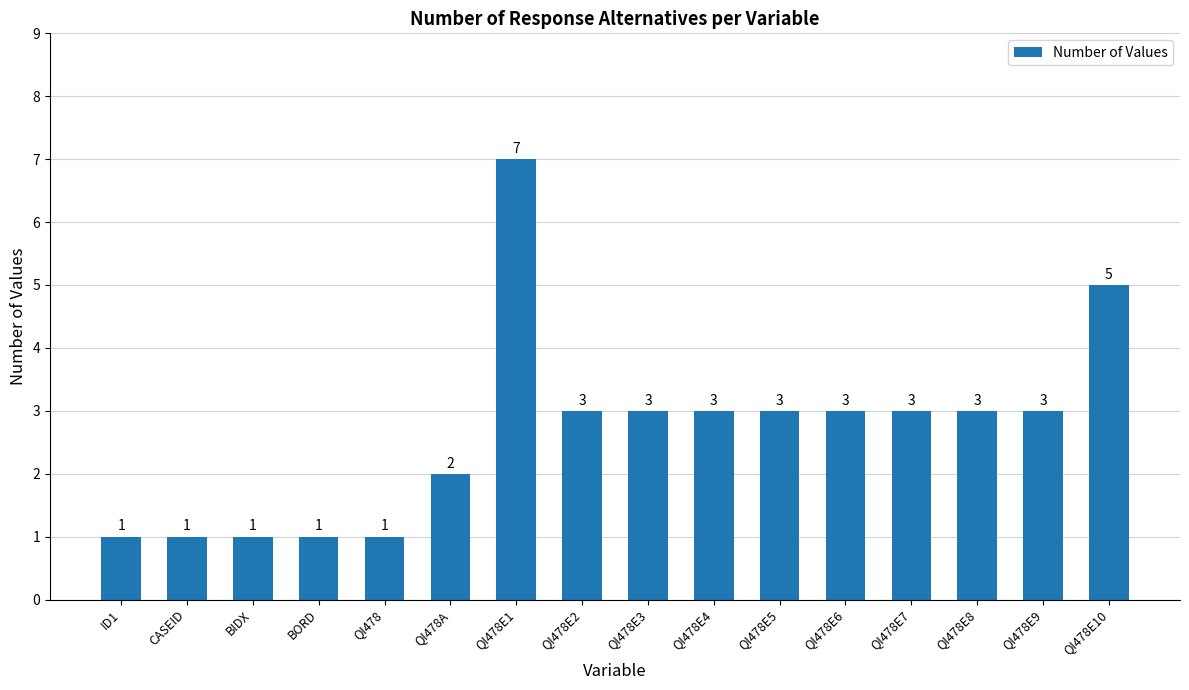

What is the label of the 11th bar from the left?

QI478E5